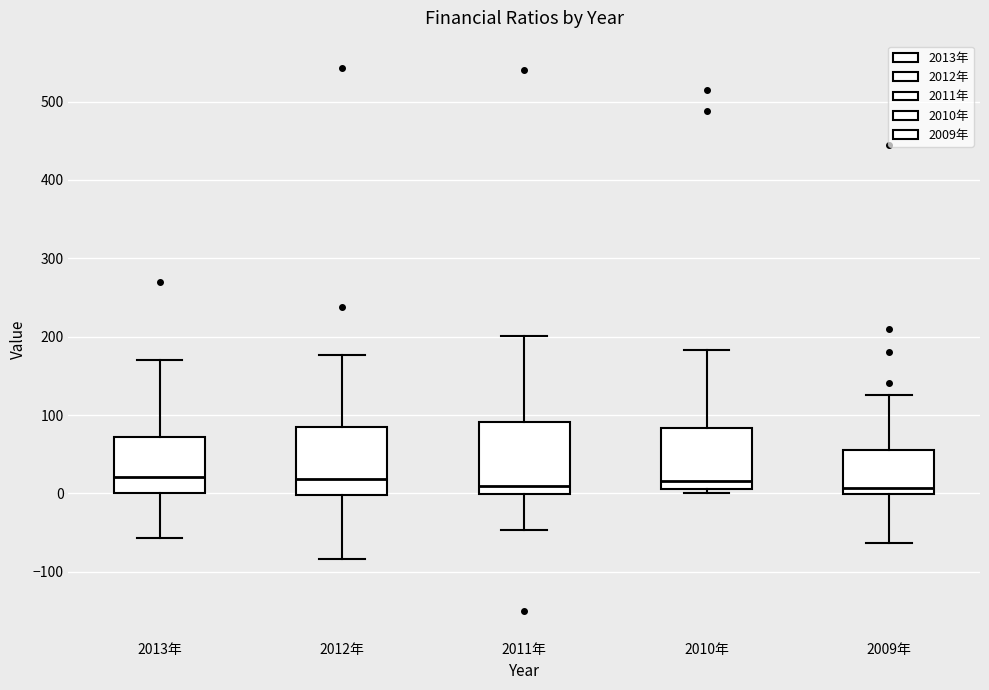

Where does the median line of the box for 2010年 sit on the y-axis? The values are not printed on the chart, so give them approximately, as read against the axis.

20